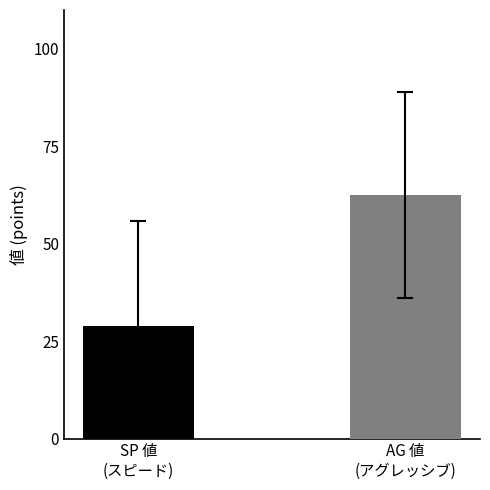

What is the smallest value displayed?

28.8